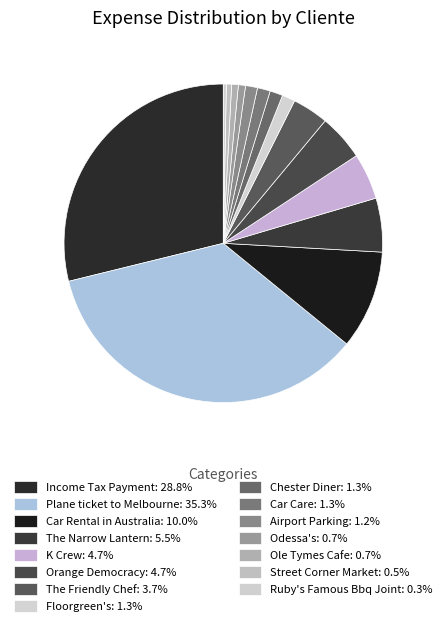

How many segments does this pie chart have?

15